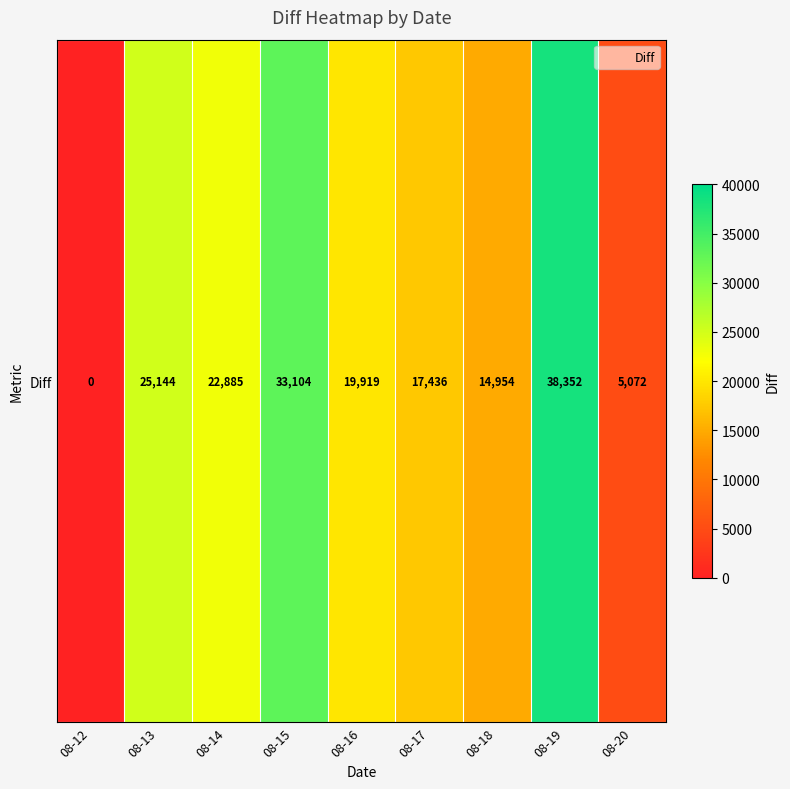

The chart shows a value of 17436 at 08-17. True or false?

True